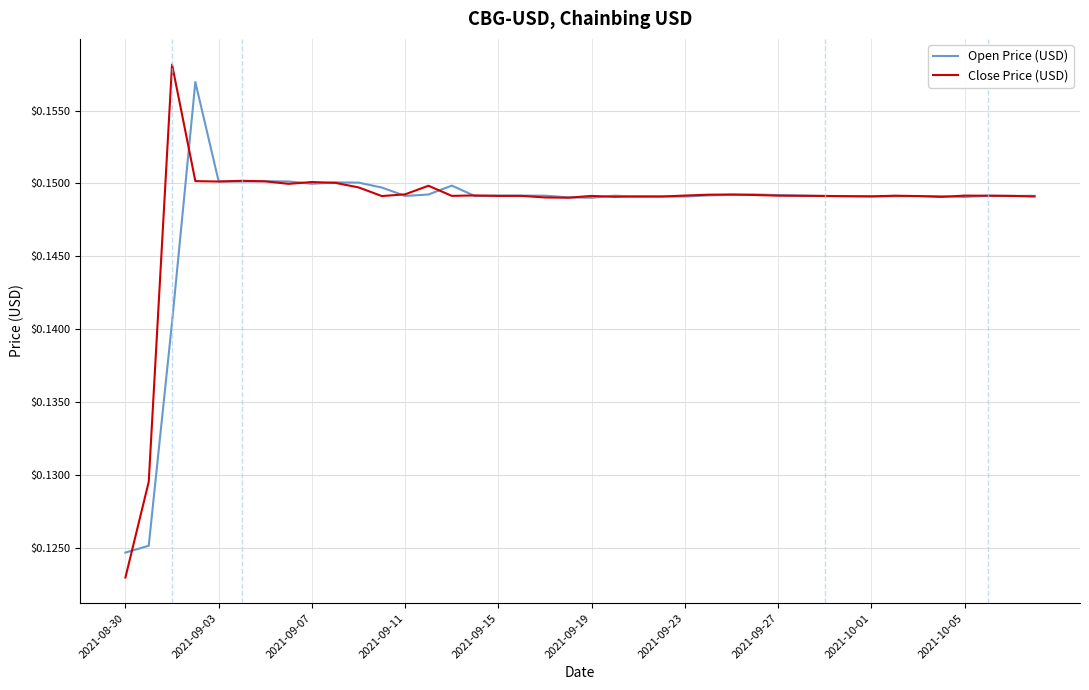

Which series has the largest range (max minus min)?

Close Price (USD)